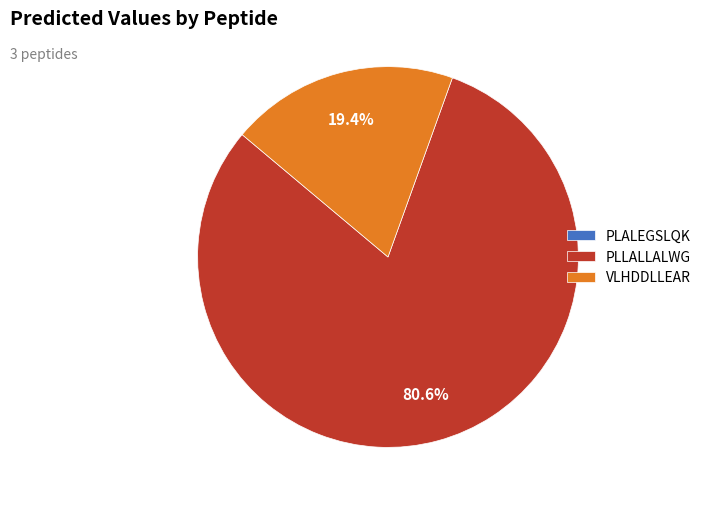

What is the ratio of the value at PLLALLALWG to the value at VLHDDLLEAR?

4.2